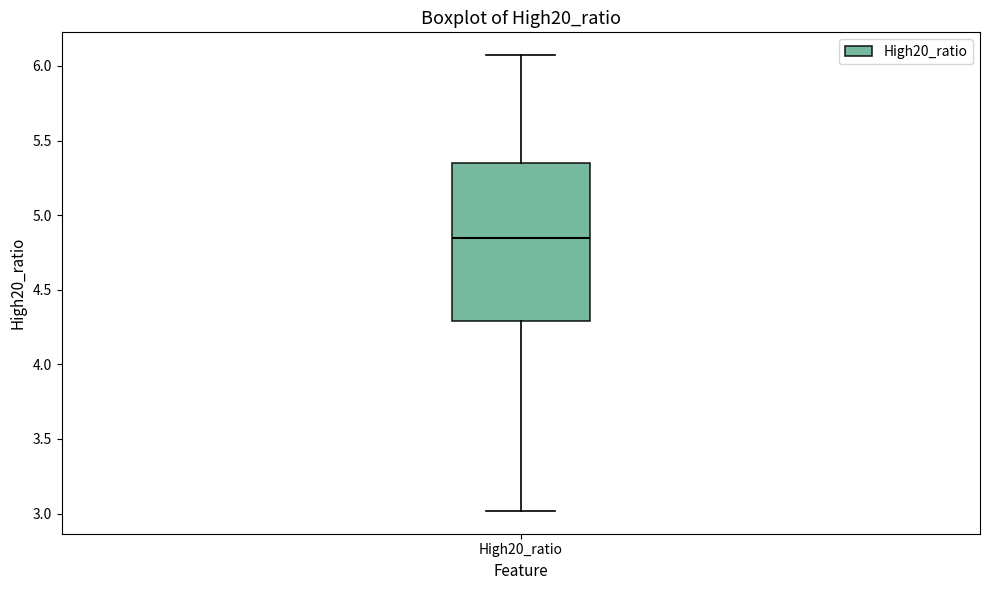

Where does the median line of the box for High20_ratio sit on the y-axis? The values are not printed on the chart, so give them approximately, as read against the axis.

4.85